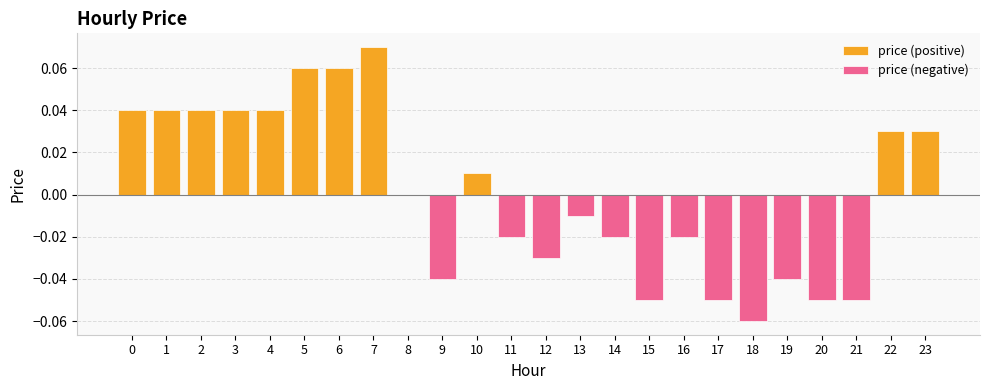

Reading right to left, what are all the values shown in this chart?

price (positive): 0.0	0.0	0.0	0.0	0.1	0.1	0.1	0.0	0.0	0.0	0.0	0.0
price (negative): -0.1	-0.1	-0.0	-0.1	-0.1	-0.0	-0.1	-0.0	-0.0	-0.0	-0.0	-0.0